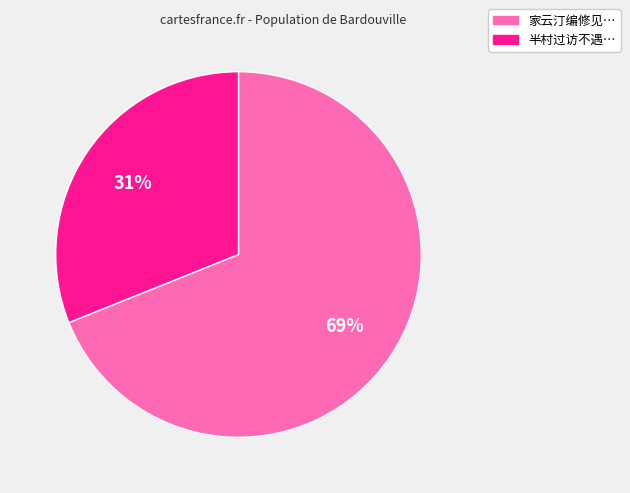

To the nearest percent, what is the average slice percentage?

50%